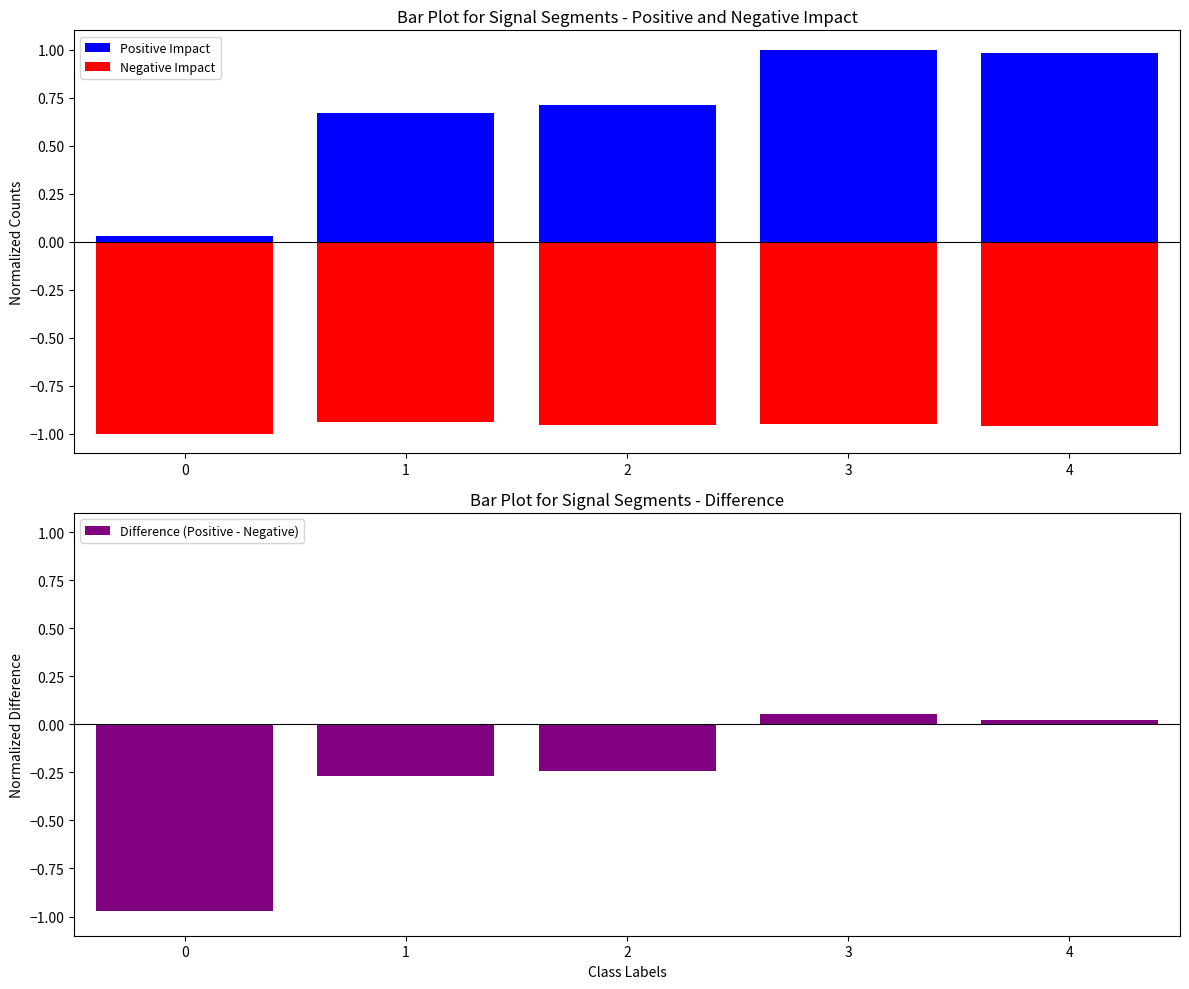

Which series has the largest total across all categories?

Positive Impact